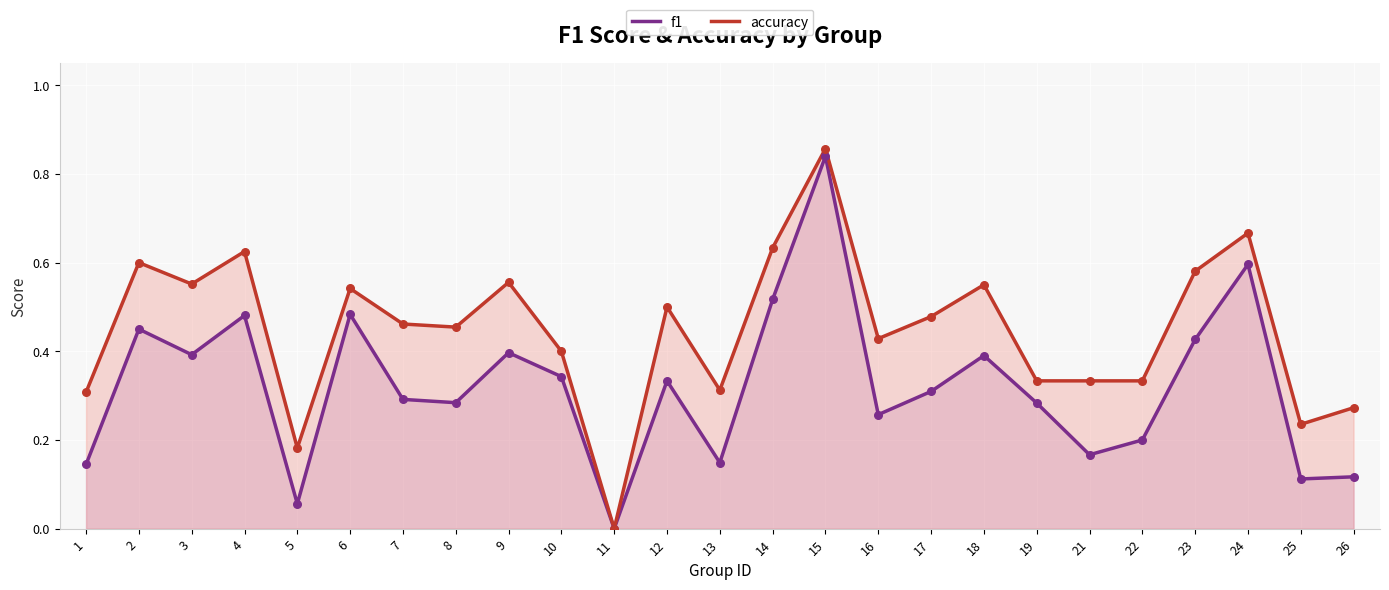

Which series contains the lowest Y value?

f1